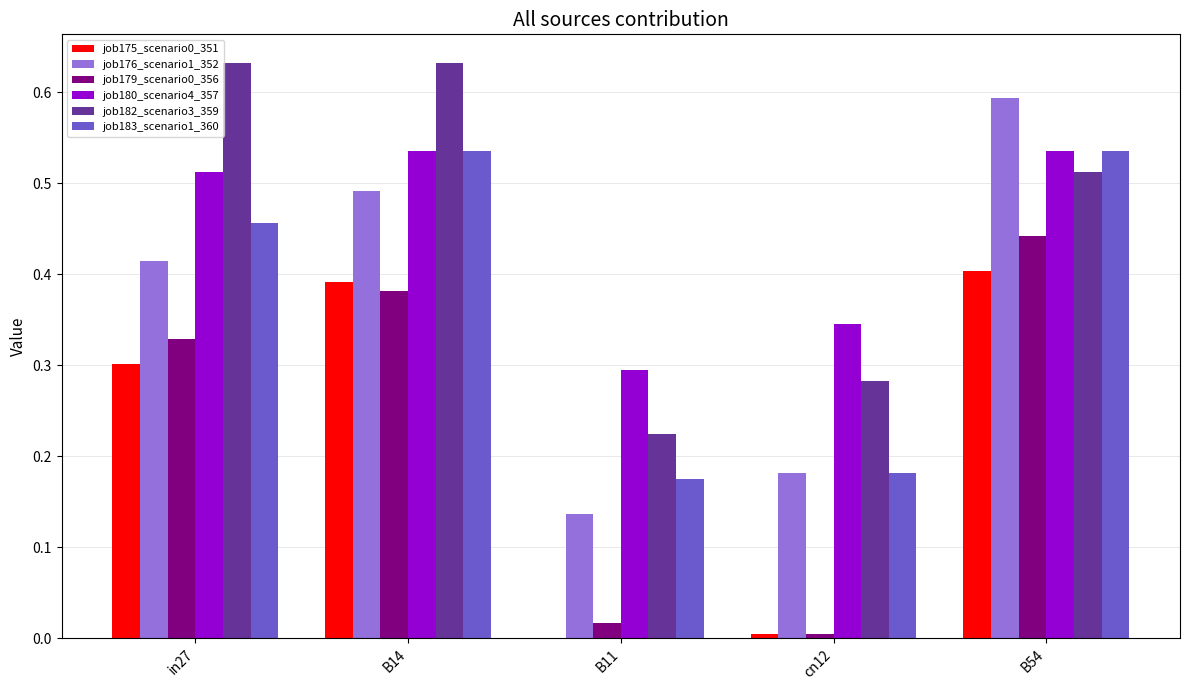

Where is job180_scenario4_357 nearest to the value 0?

B11